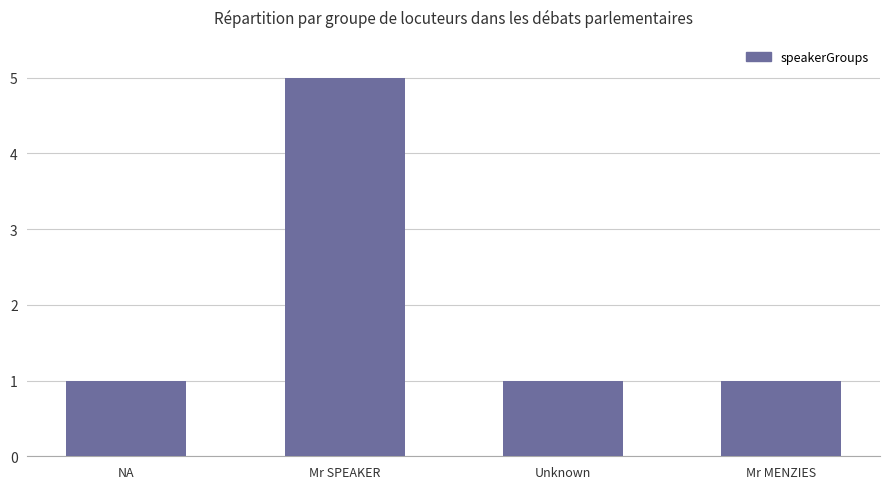

What is the change in value from Mr SPEAKER to Mr MENZIES?

-4